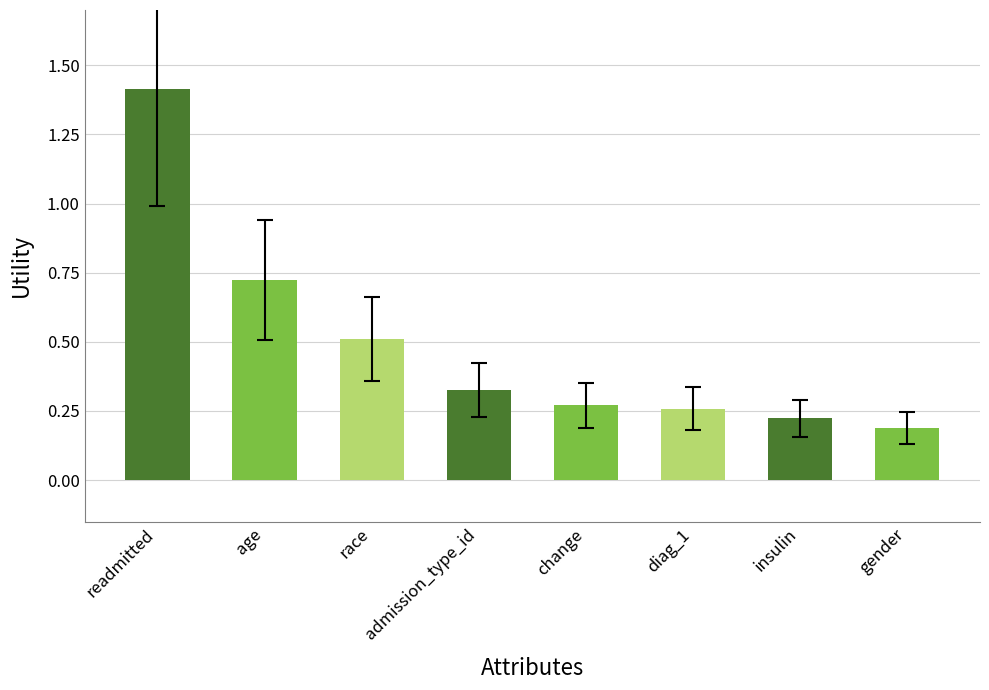

What is the maximum value shown in the chart?

1.4